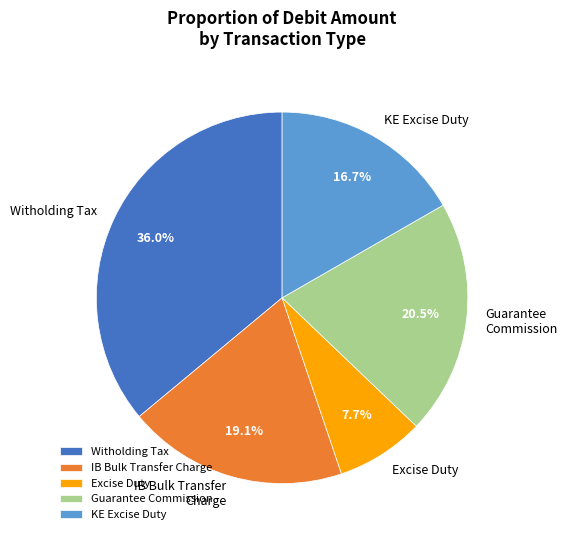

How many segments does this pie chart have?

5